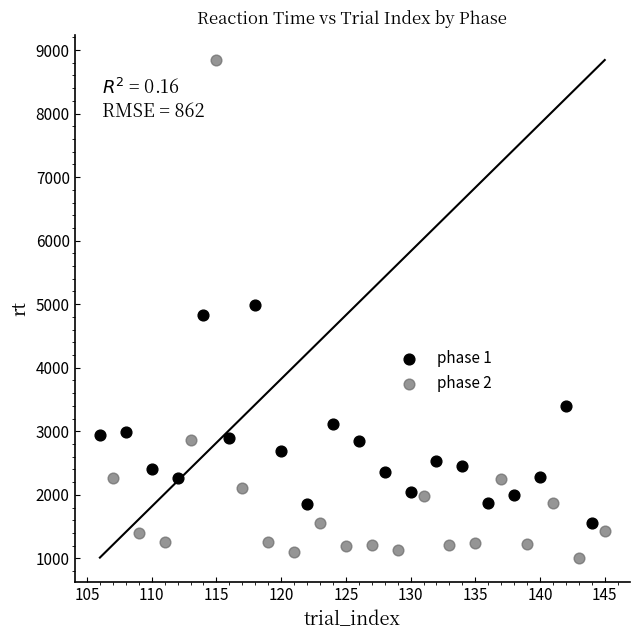

Which series has the largest Y range (max minus min)?

phase 2